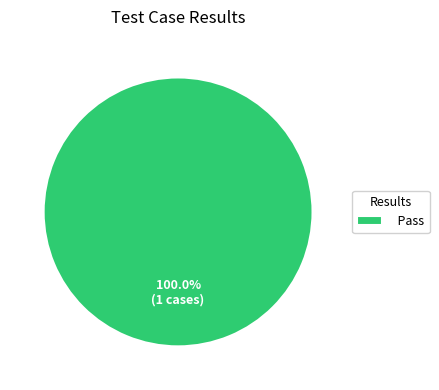

Rank the categories by value from highest to lowest.

Pass